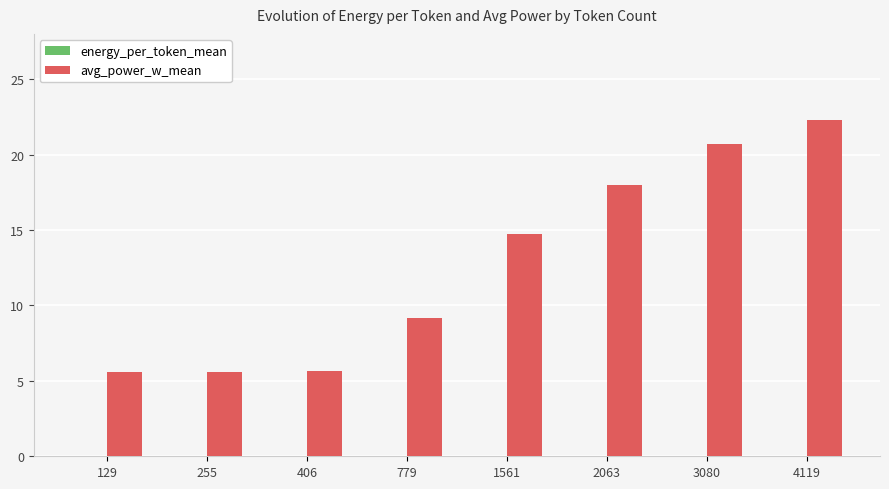

Which series has the largest total across all categories?

avg_power_w_mean